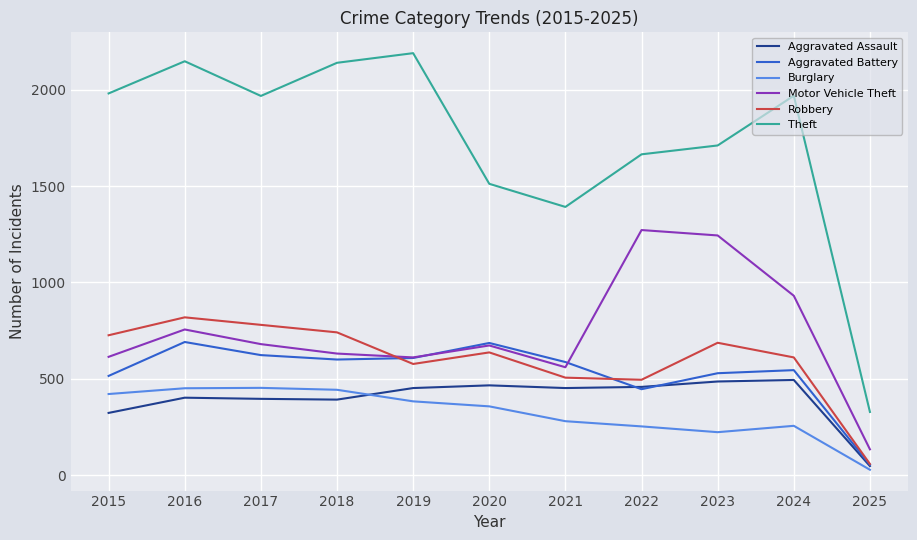

What is the total value across all series at 2022?

4589